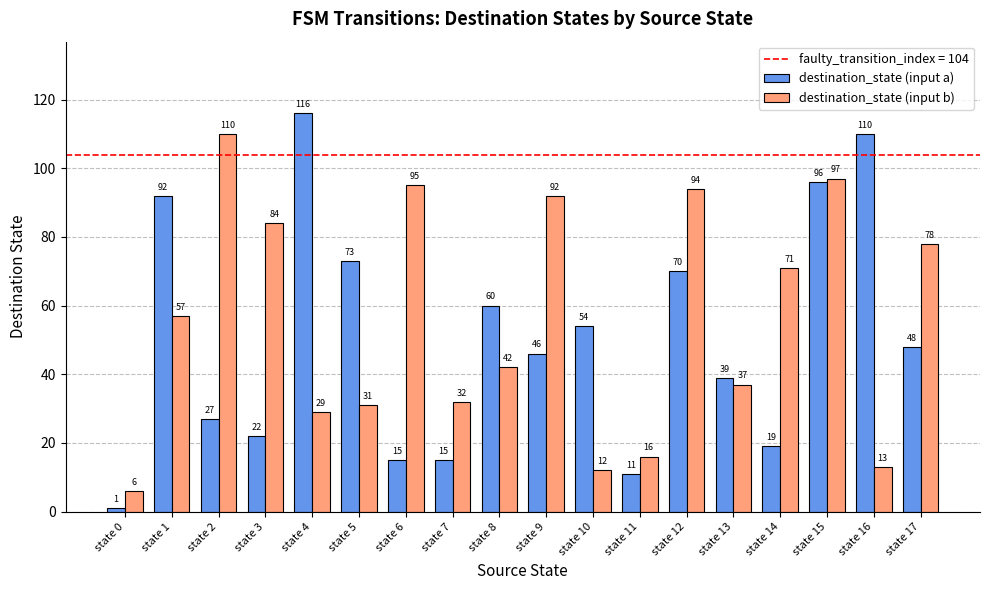

True or false: destination_state (input b) has a value of 97 at state 15.

True